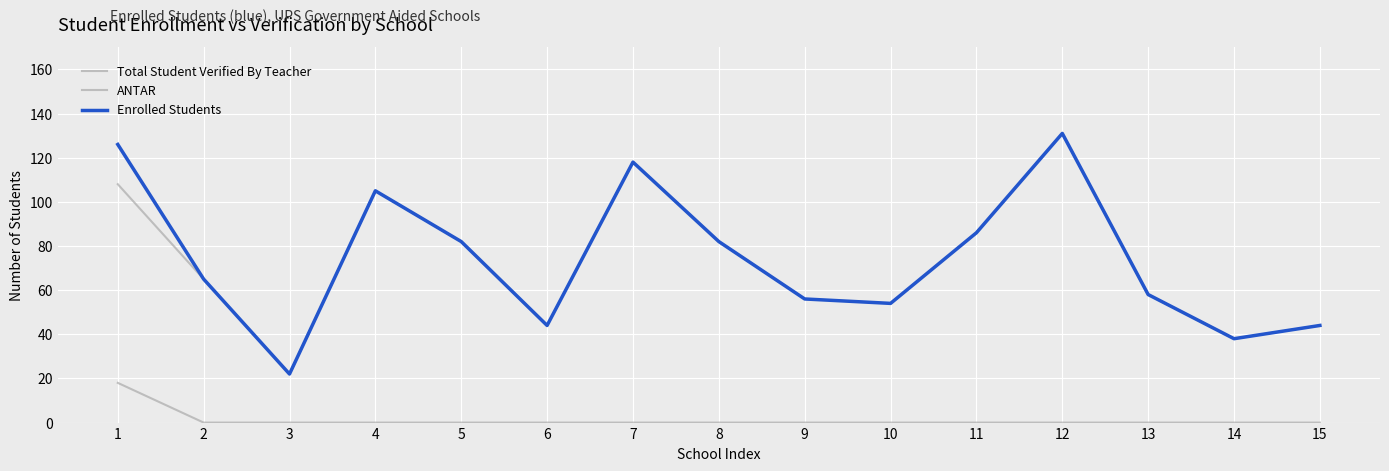

Is this an area chart (filled region under the line)?

No